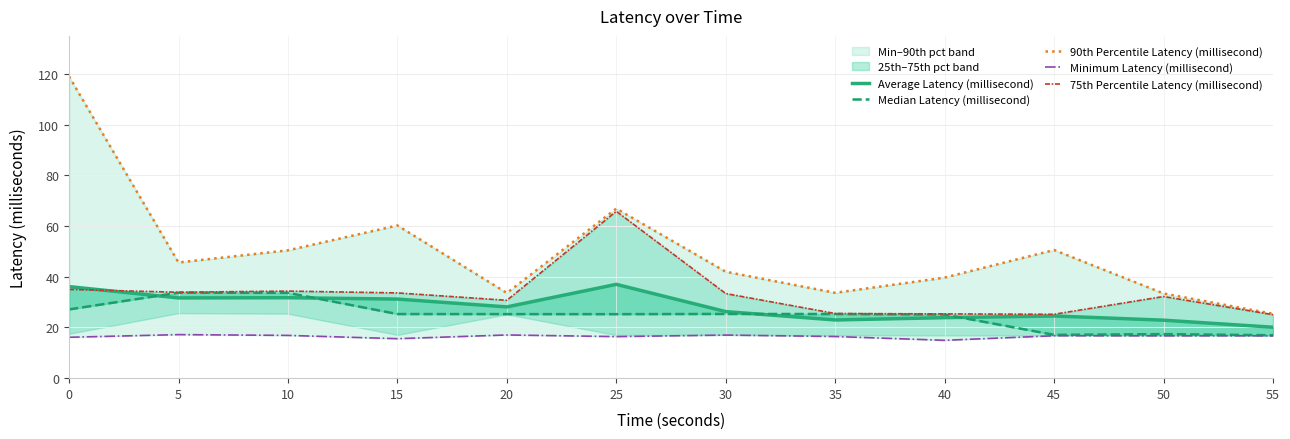

Which category has the highest value in the 75th Percentile Latency (millisecond) series?

25